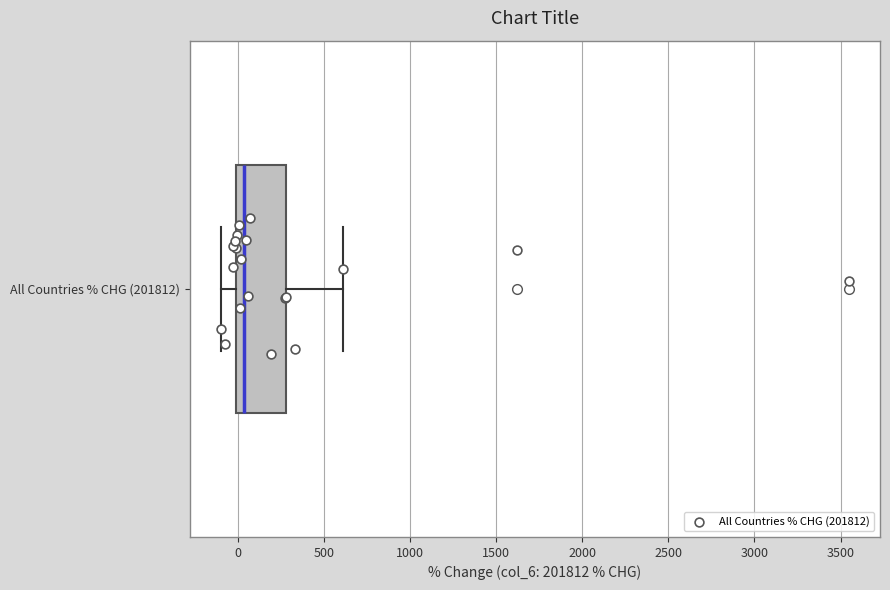

Transcribe this box plot: give where the median line is, the range the box spans, and where the two whiskers end, as read against the x-axis. The values are not printed on the chart, so give them approximately, as read against the axis.

median 50, box 0 to 300, whiskers -100 to 600